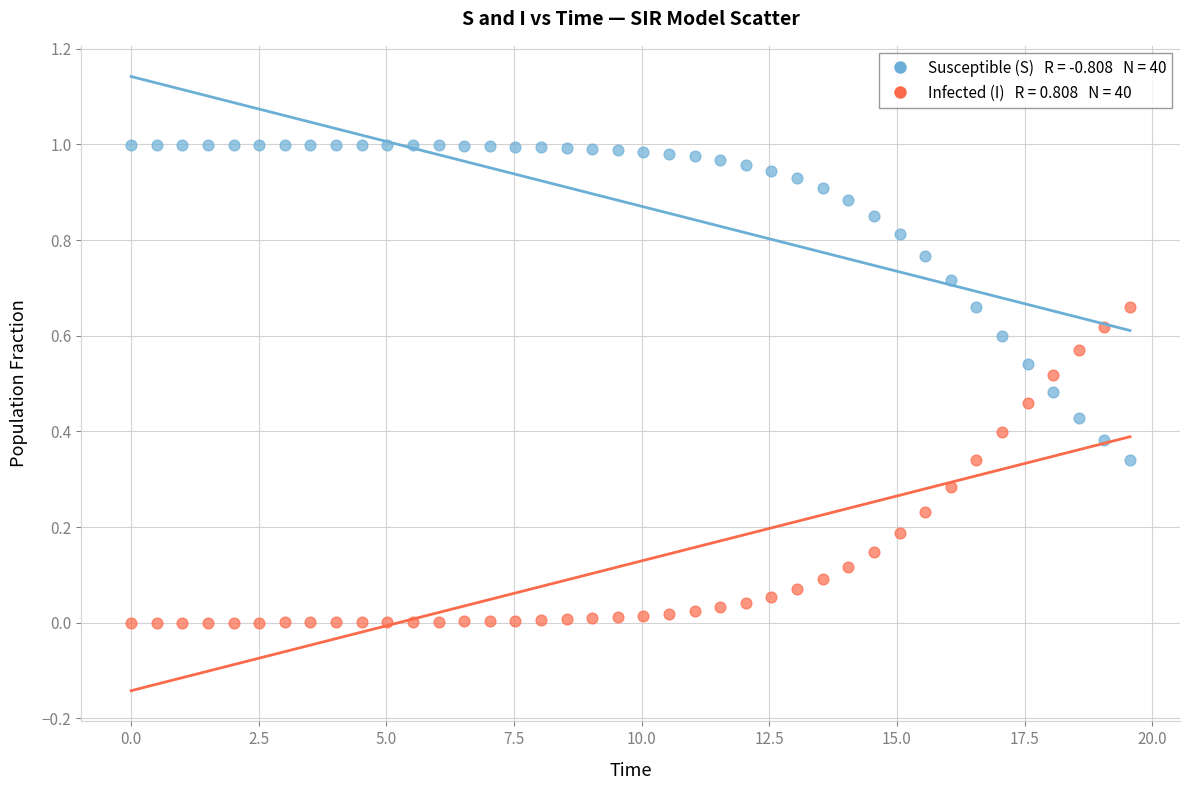

Across all data points, what is the range of X values (max minus min)?

19.6